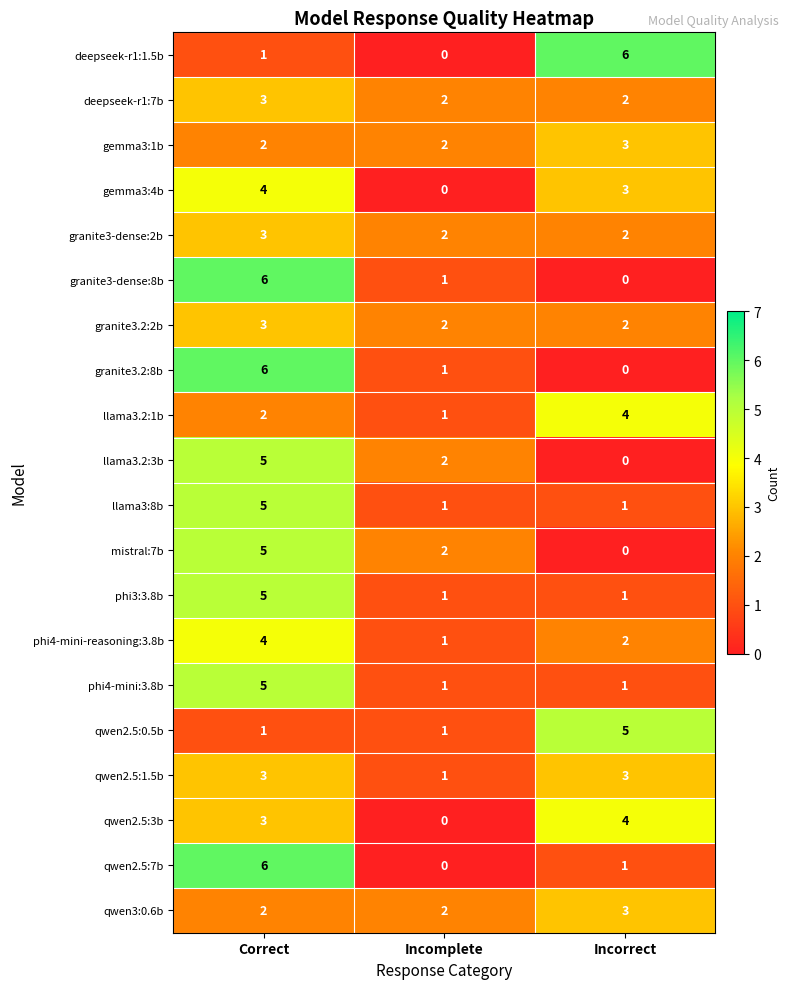

What is the sum of all qwen2.5:0.5b values?

7